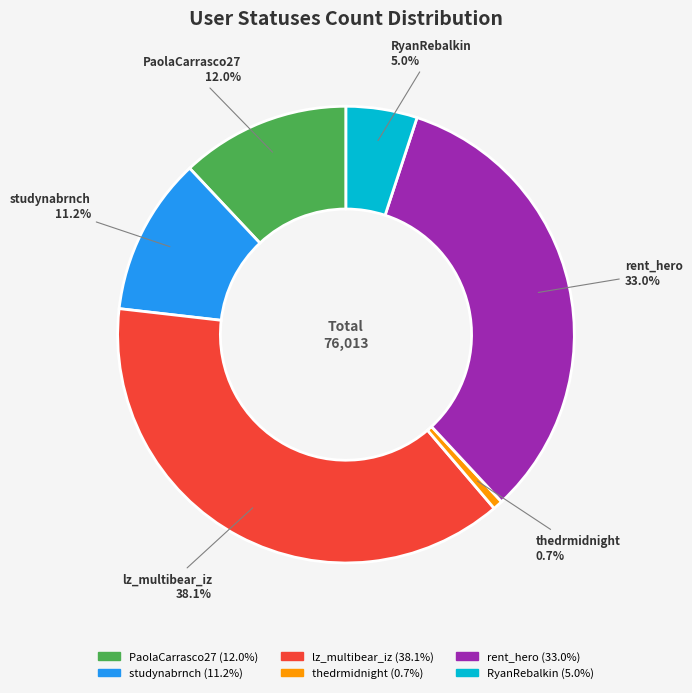

To the nearest percent, what percentage of the pie is studynabrnch?

11%